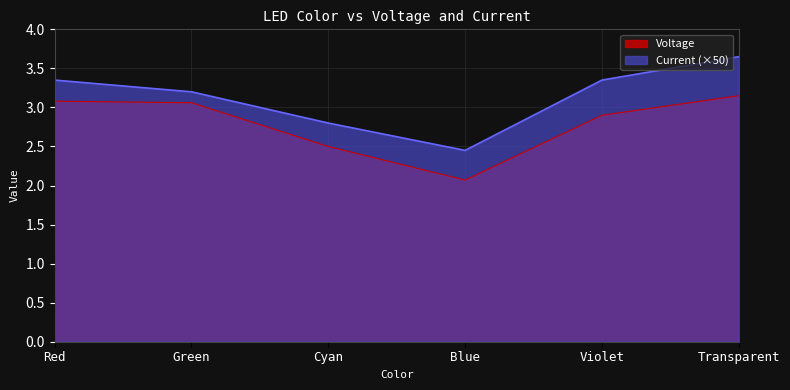

What are all the series names shown in the legend?

Voltage, Current (×50)